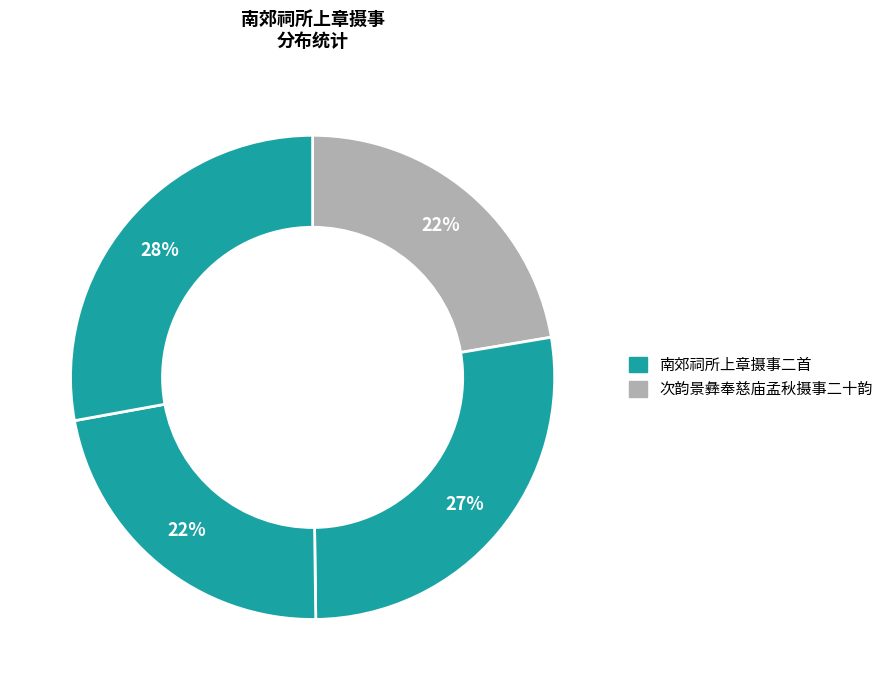

Does any single category account for the majority?

No